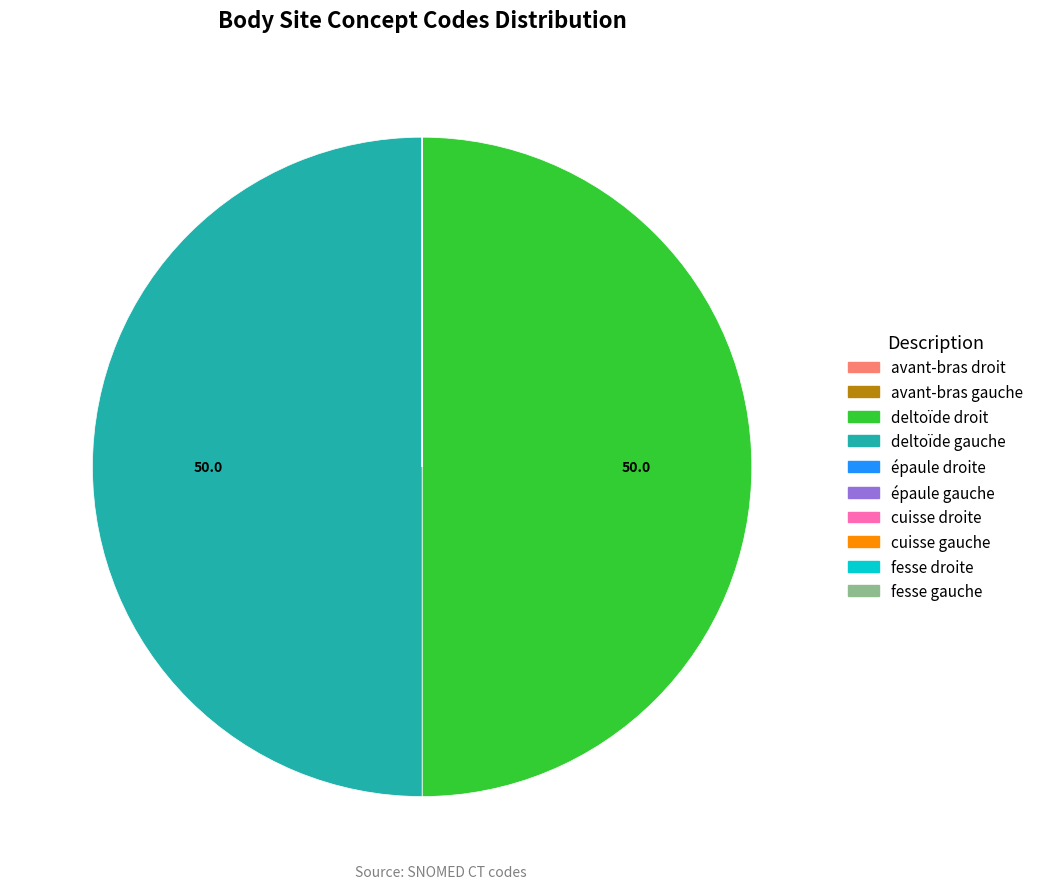

True or false: deltoïde droit accounts for 50% of the total.

True